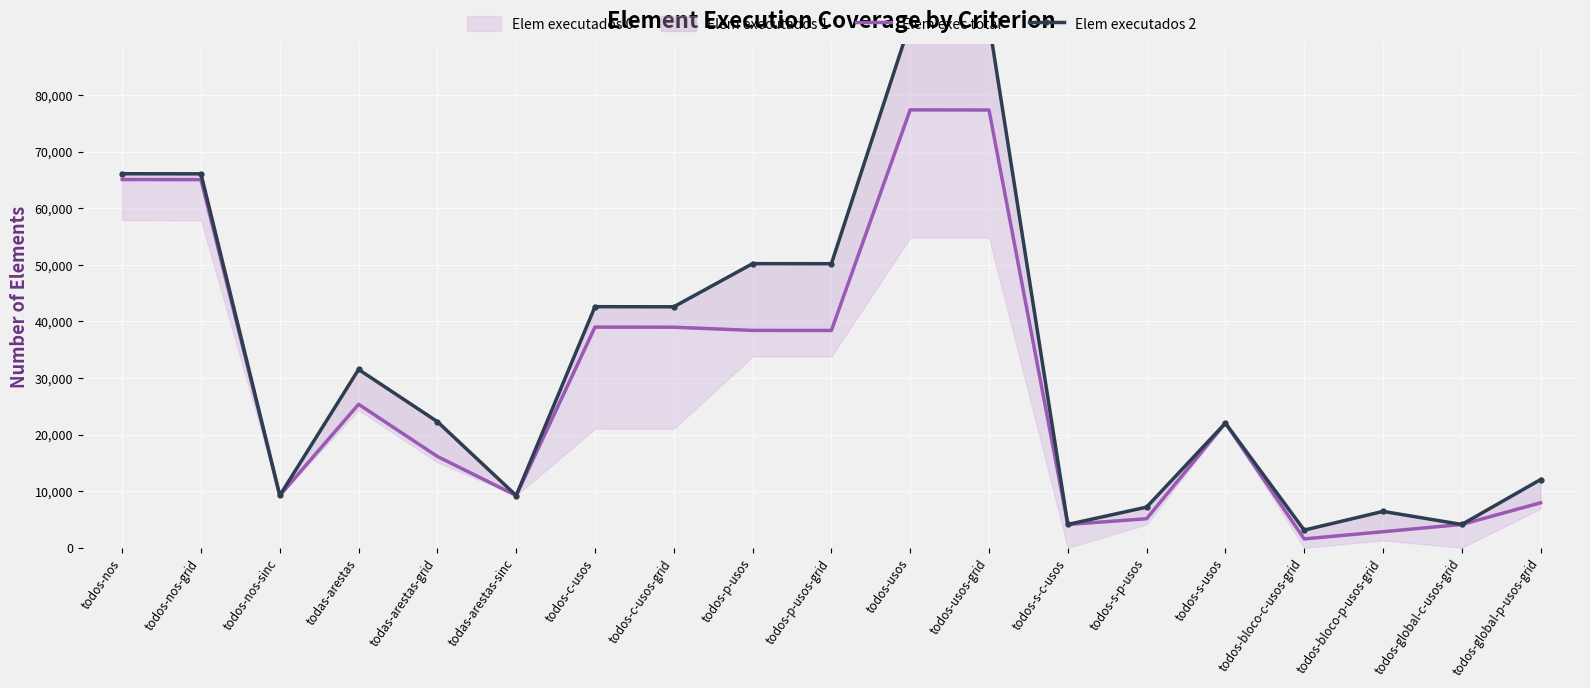

How many series are shown in this chart?

2